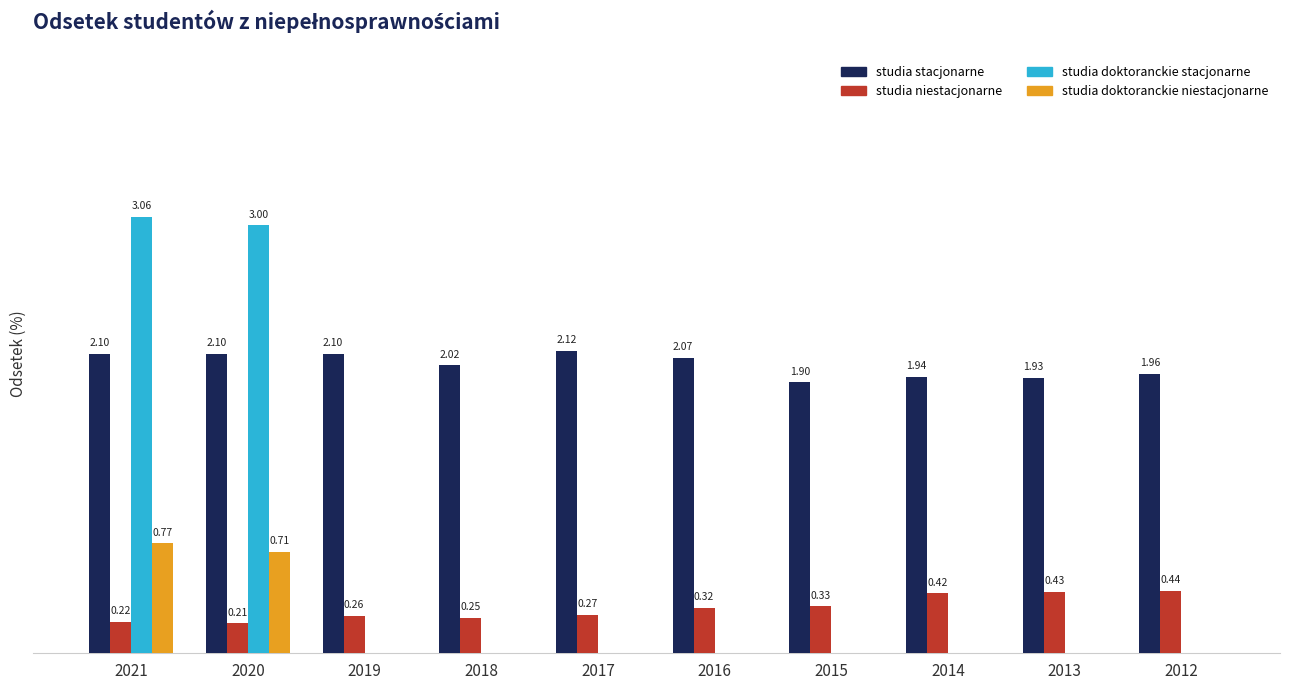

Between 2019 and 2012, which series saw the biggest shift?

studia niestacjonarne